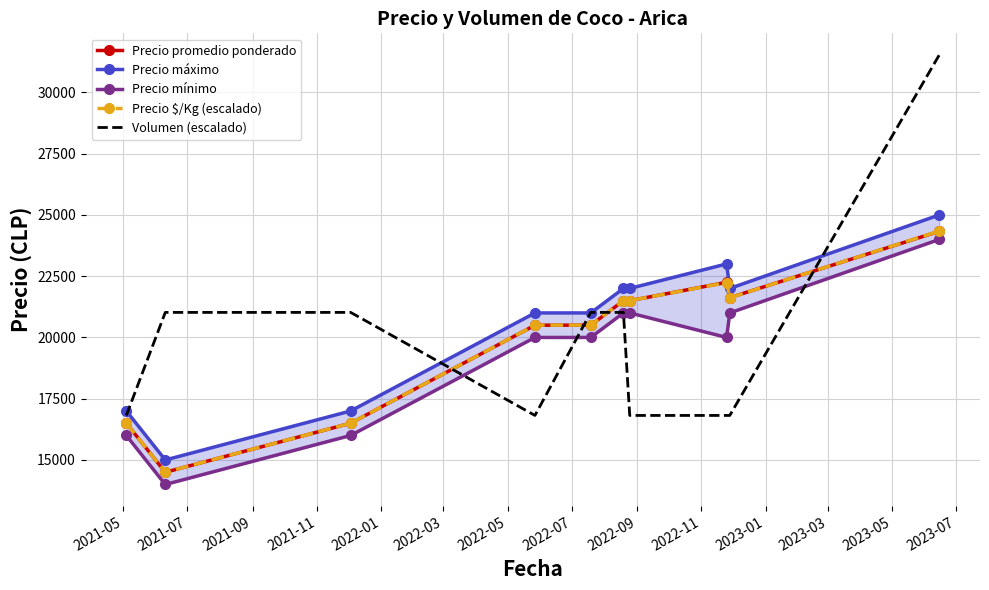

True or false: Precio promedio ponderado and Precio máximo cross at least once.

False